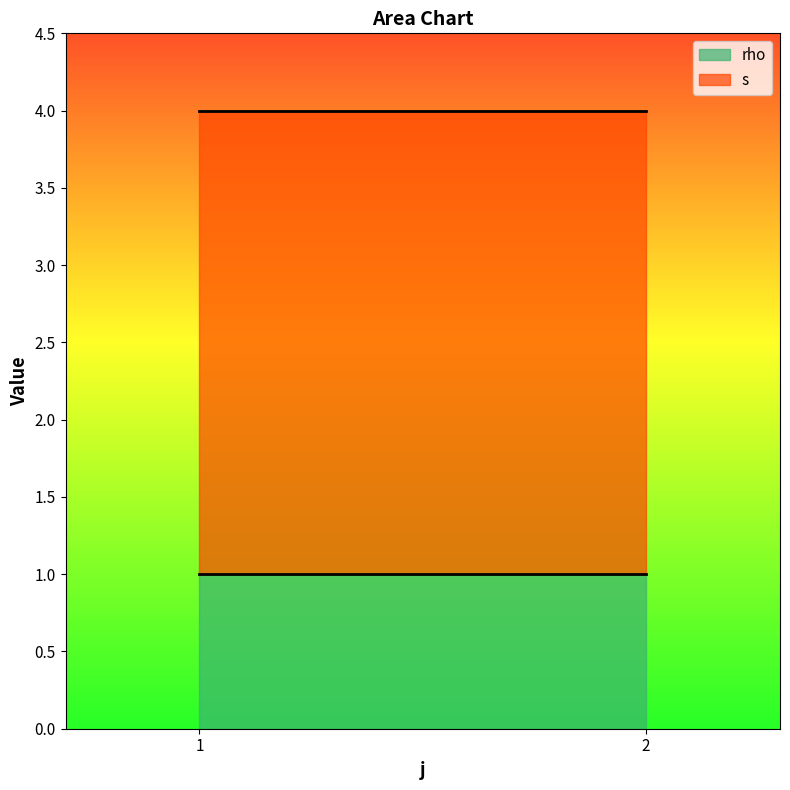

What is the total value across all series at 2?

4